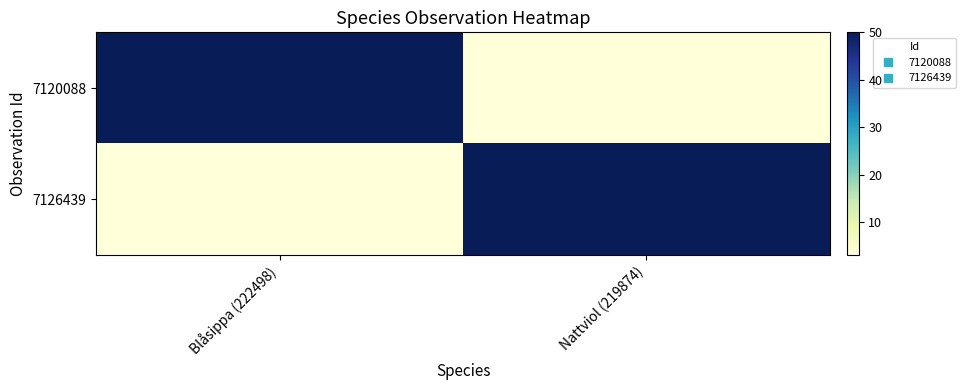

Which series has the largest total across all categories?

7120088